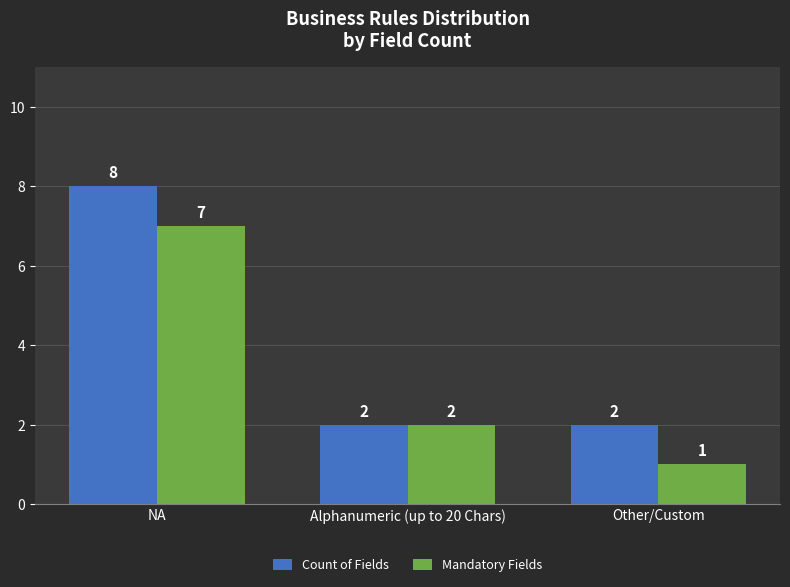

Reading left to right, what are all the values shown in this chart?

Count of Fields: 8	2	2
Mandatory Fields: 7	2	1